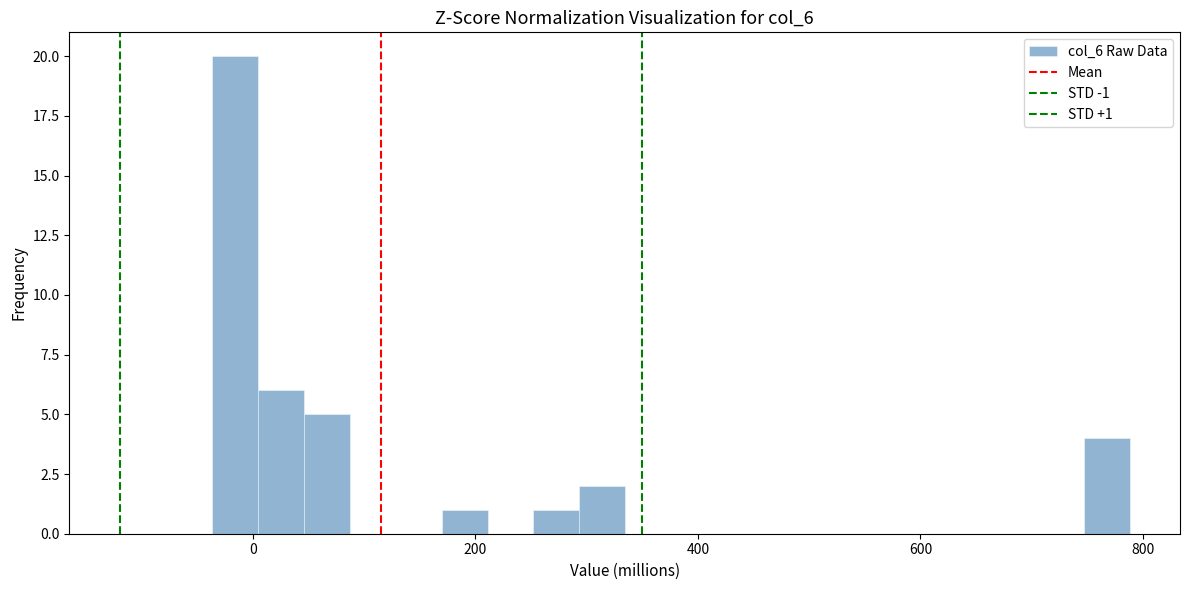

Read against the x-axis, roughly where is the centre of the tallest bar?

-20